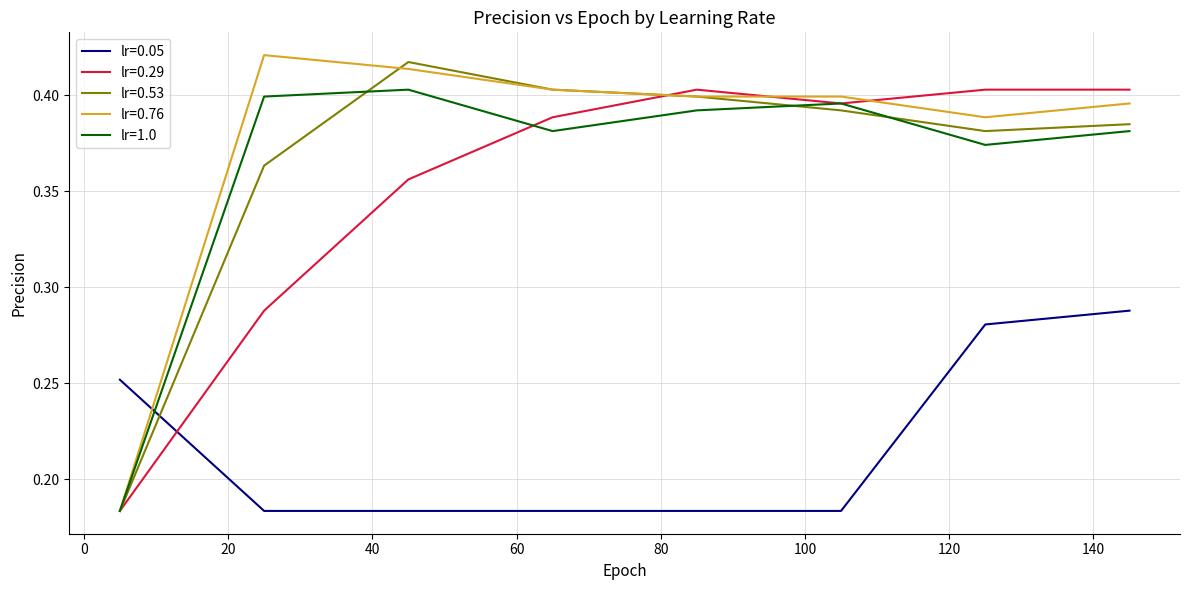

Which series ends up on top after the final intersection of lr=0.05 and lr=1.0?

lr=1.0